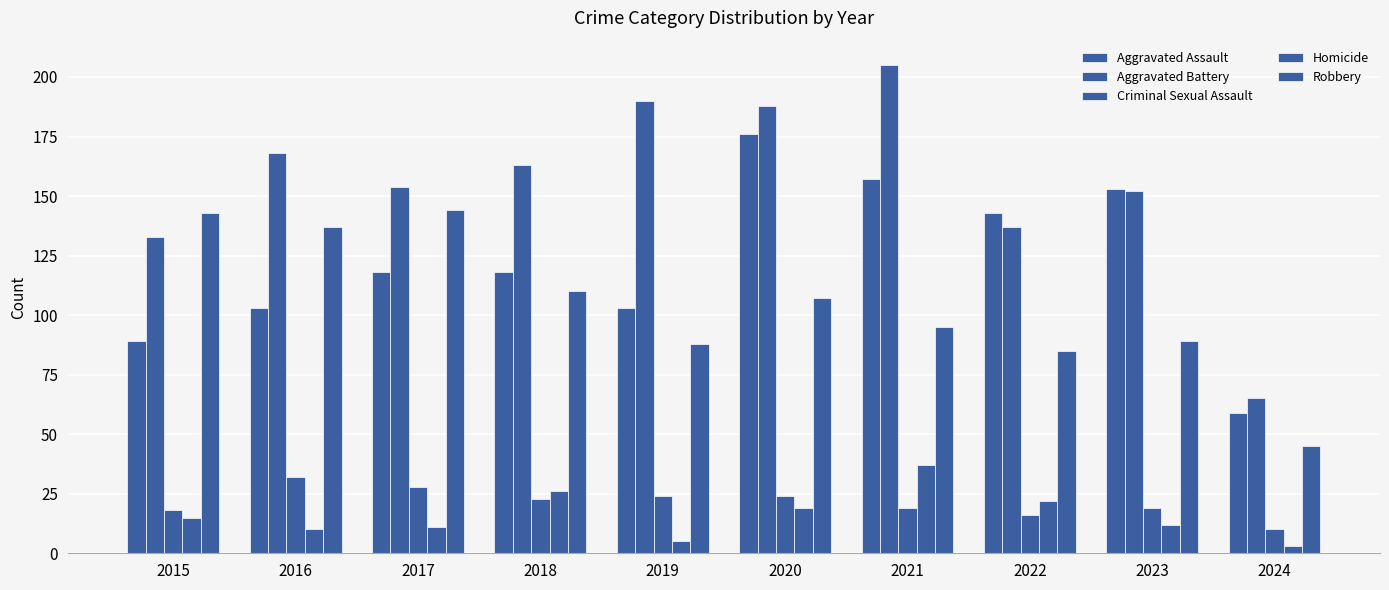

Where is Homicide nearest to the value 20?

2020